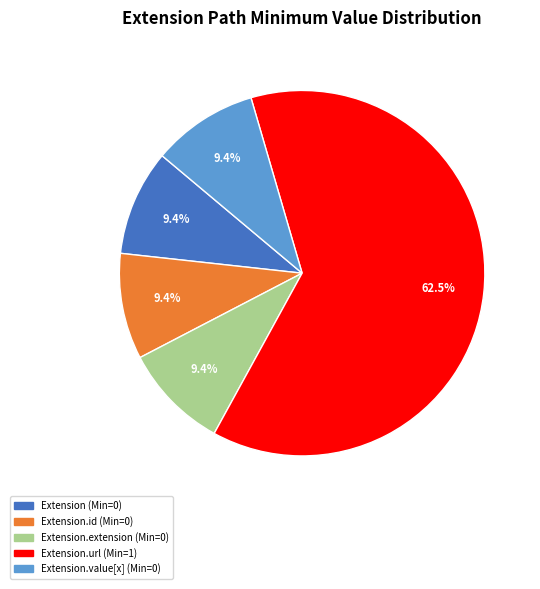

Is there any slice that represents more than half of the pie?

Yes